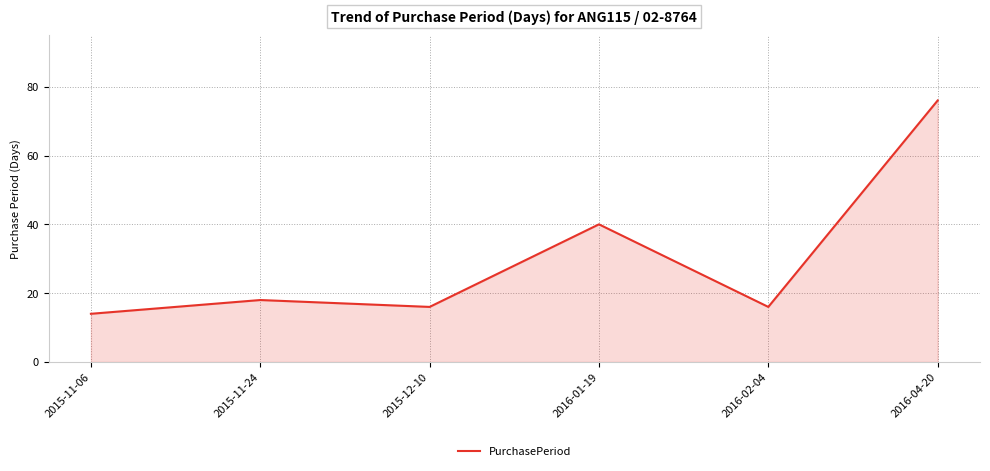

What is the approximate value at 2016-04-20, to the nearest 10?

80